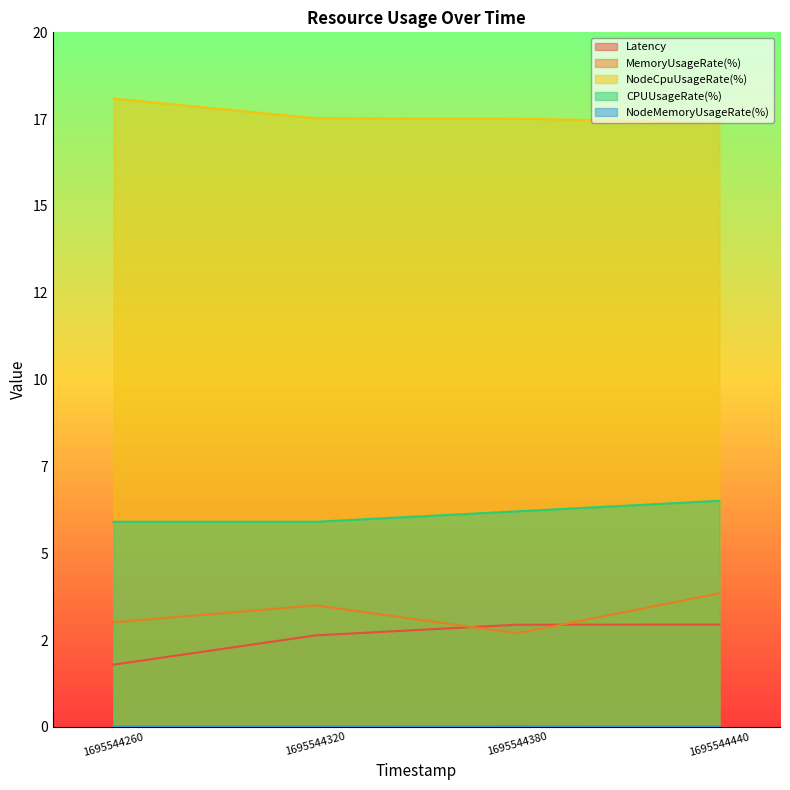

Between 1695544320 and 1695544380, which is larger?

1695544380